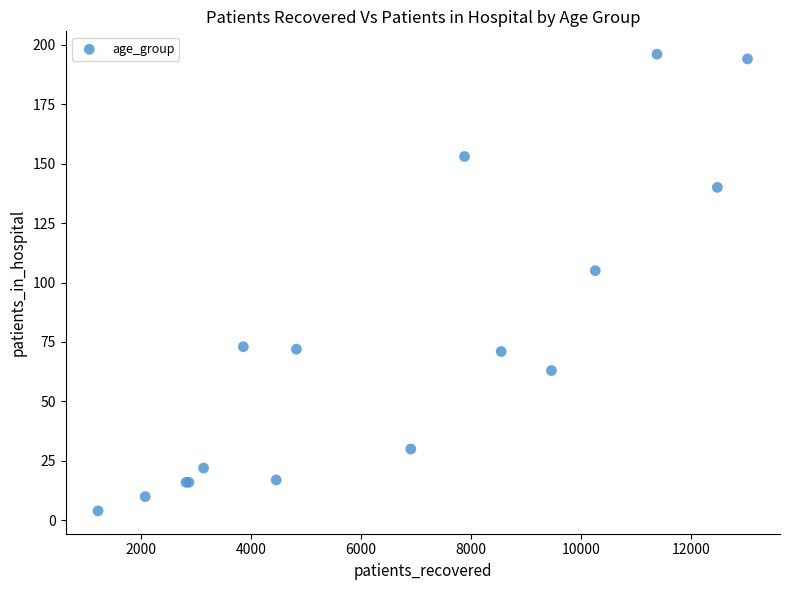

What Y value in the scatter plot is closest to 100?

105